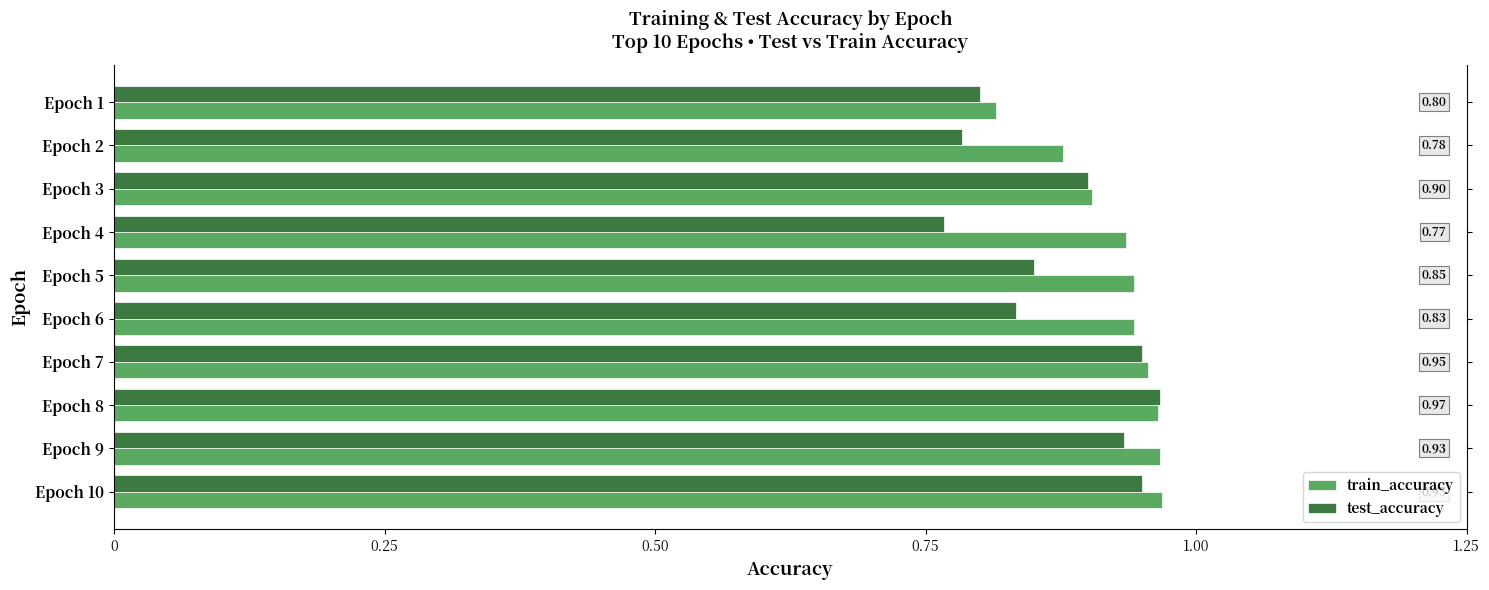

Which series changed the most between Epoch 9 and Epoch 10?

test_accuracy